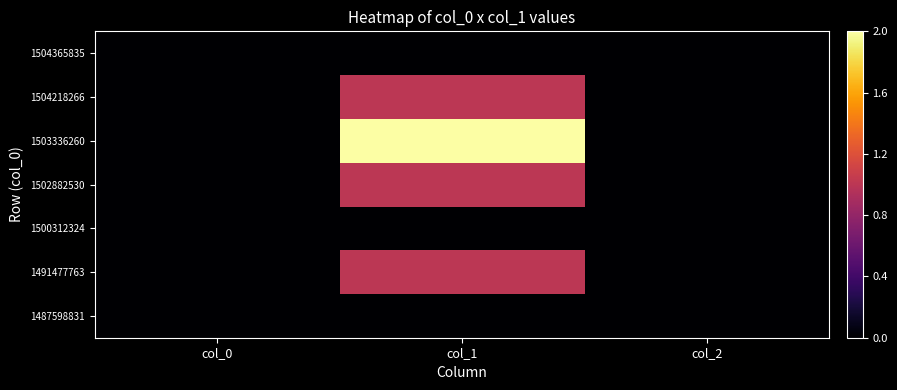

Rank the series at col_0 from highest to lowest value.

1487598831, 1491477763, 1500312324, 1502882530, 1503336260, 1504218266, 1504365835